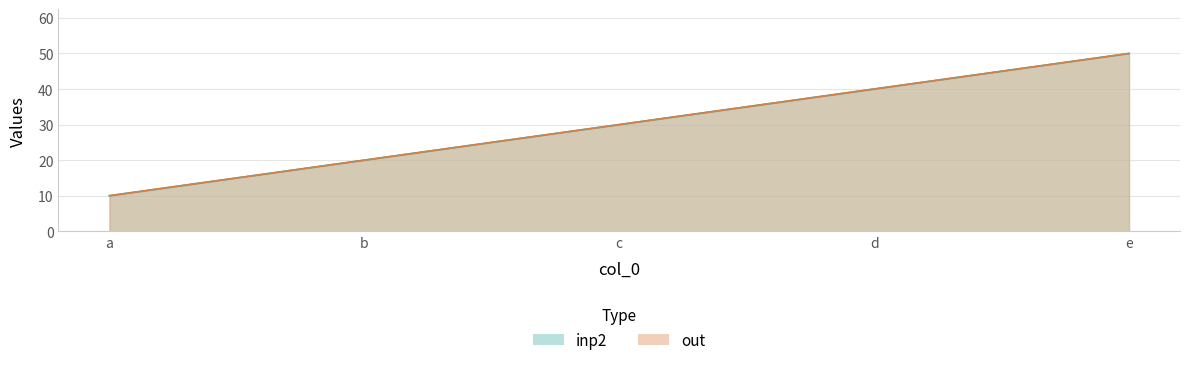

How many distinct data groups are displayed?

2